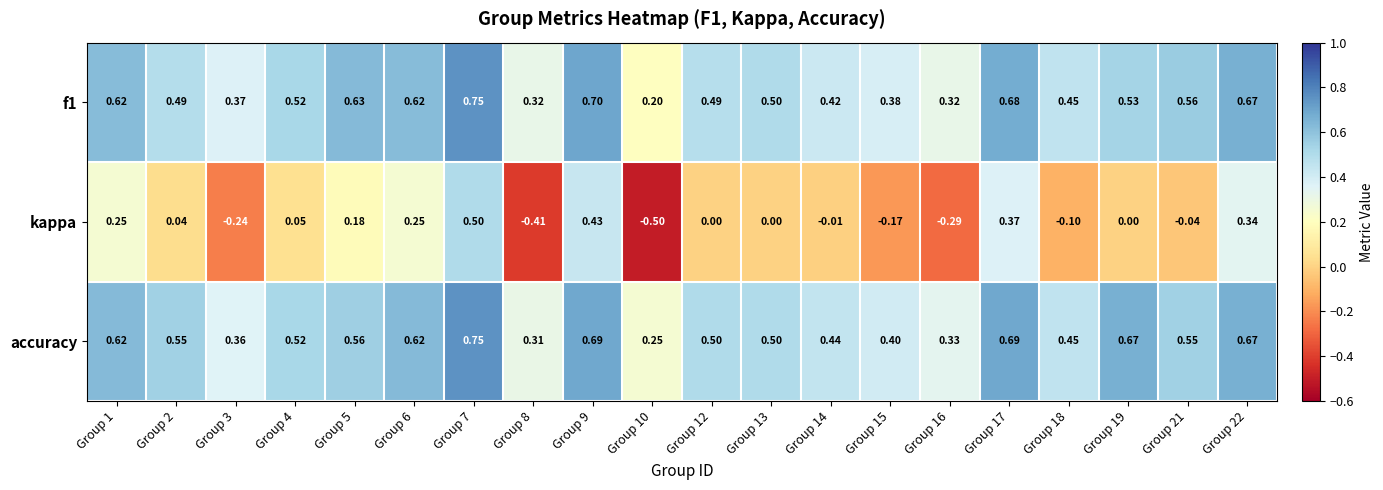

Which series has the widest spread of values?

kappa